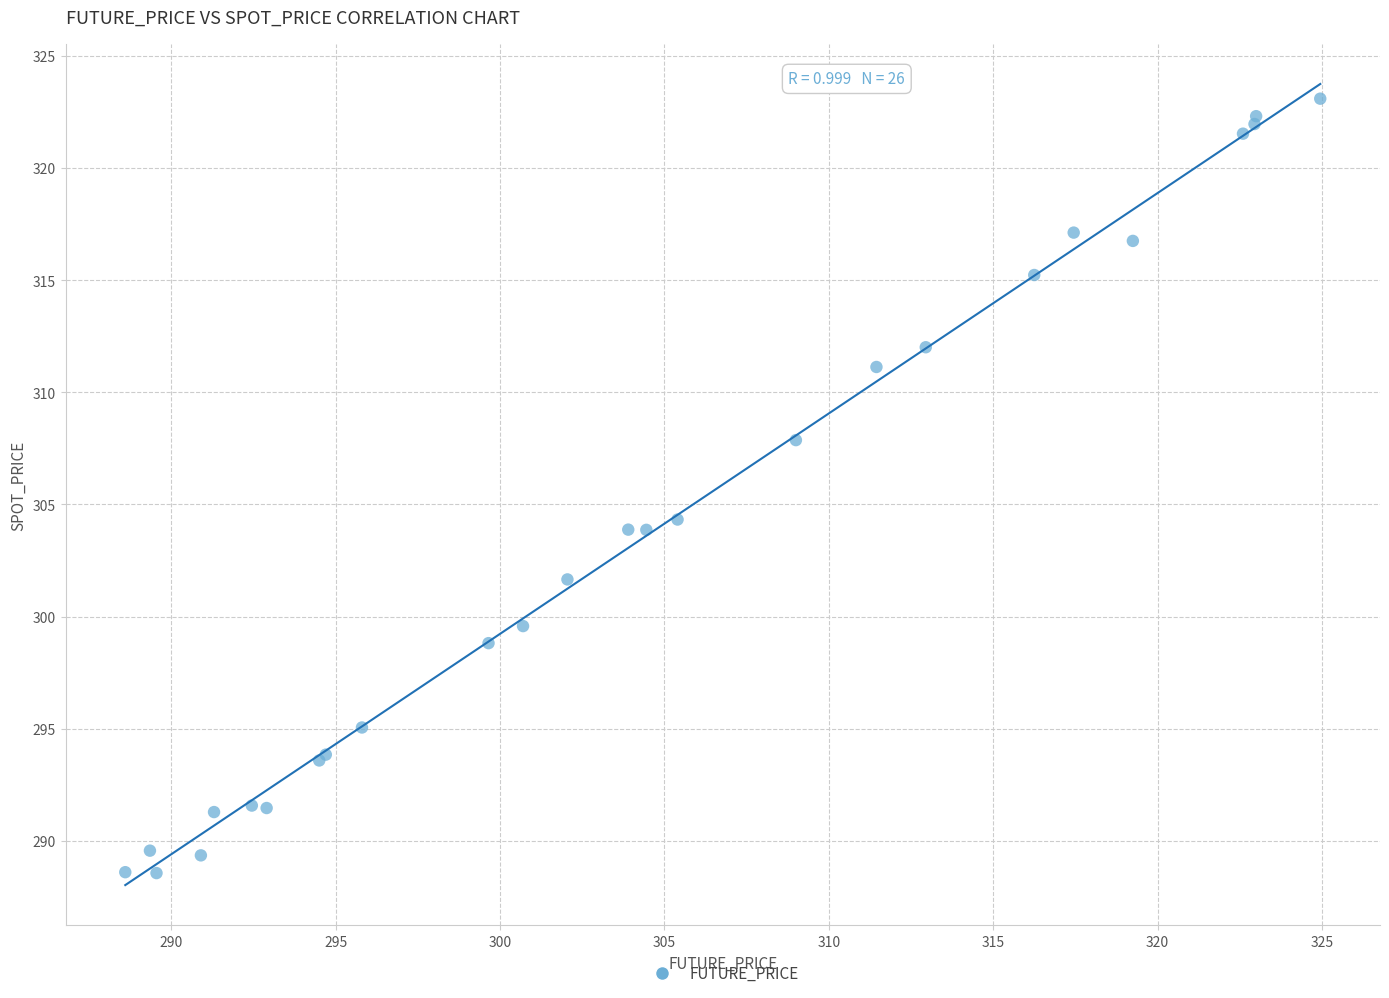

What Y value in the scatter plot is closest to 305?

304.3